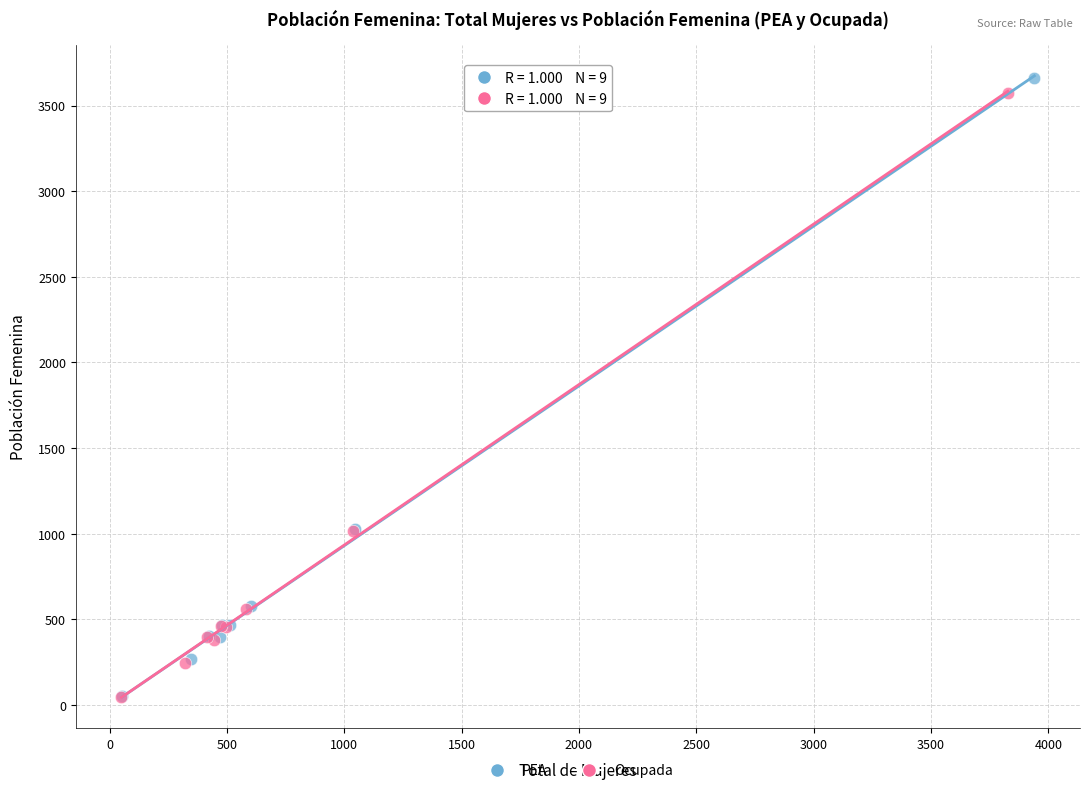

What are all the series names shown in the legend?

PEA, Ocupada